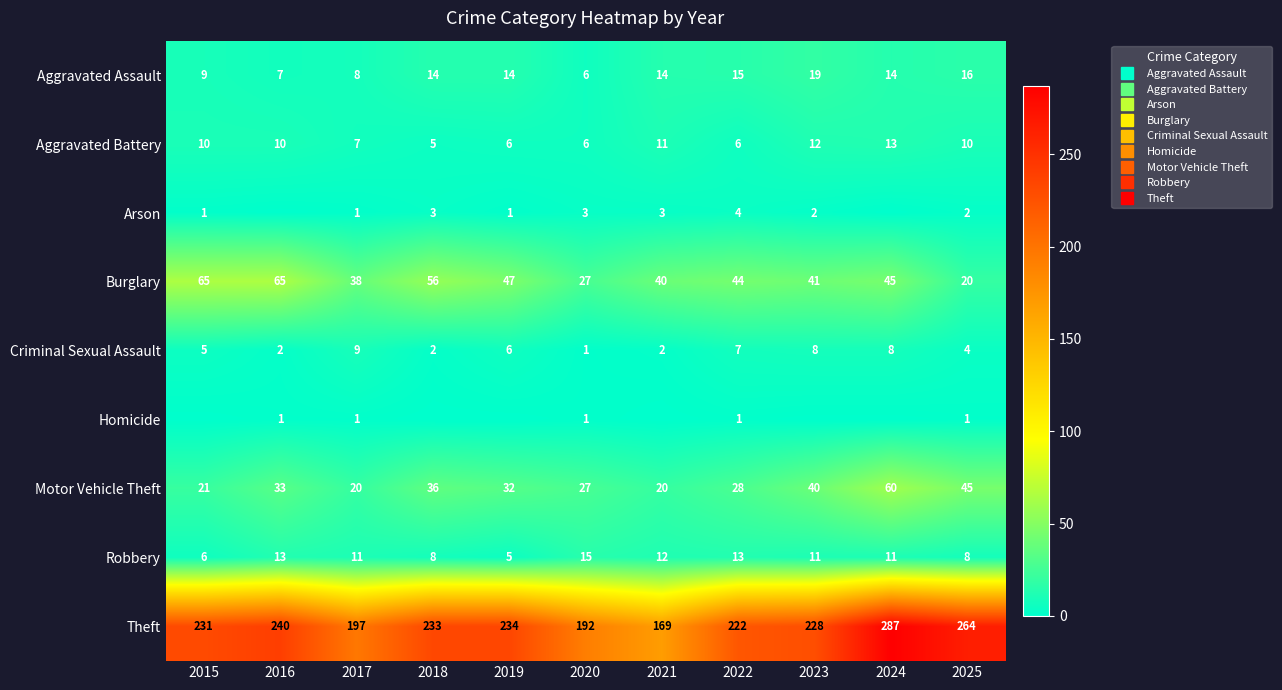

How many values in the Theft series are below 231?

5